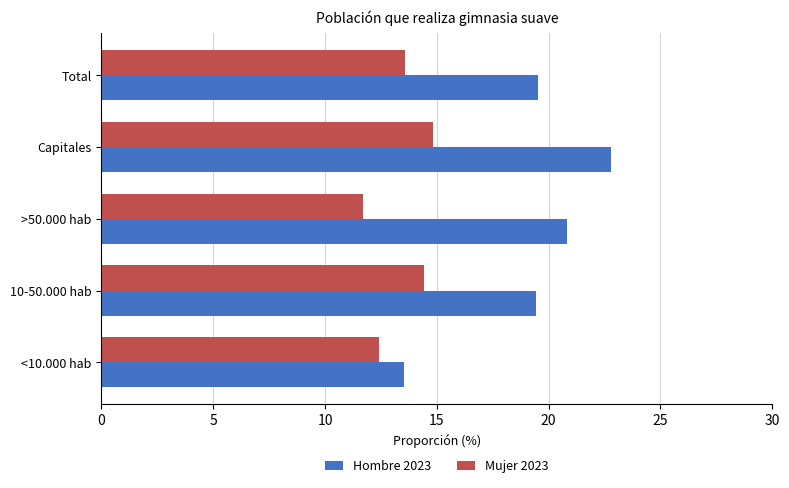

What is the total value across all series at 10-50.000 hab?

33.9